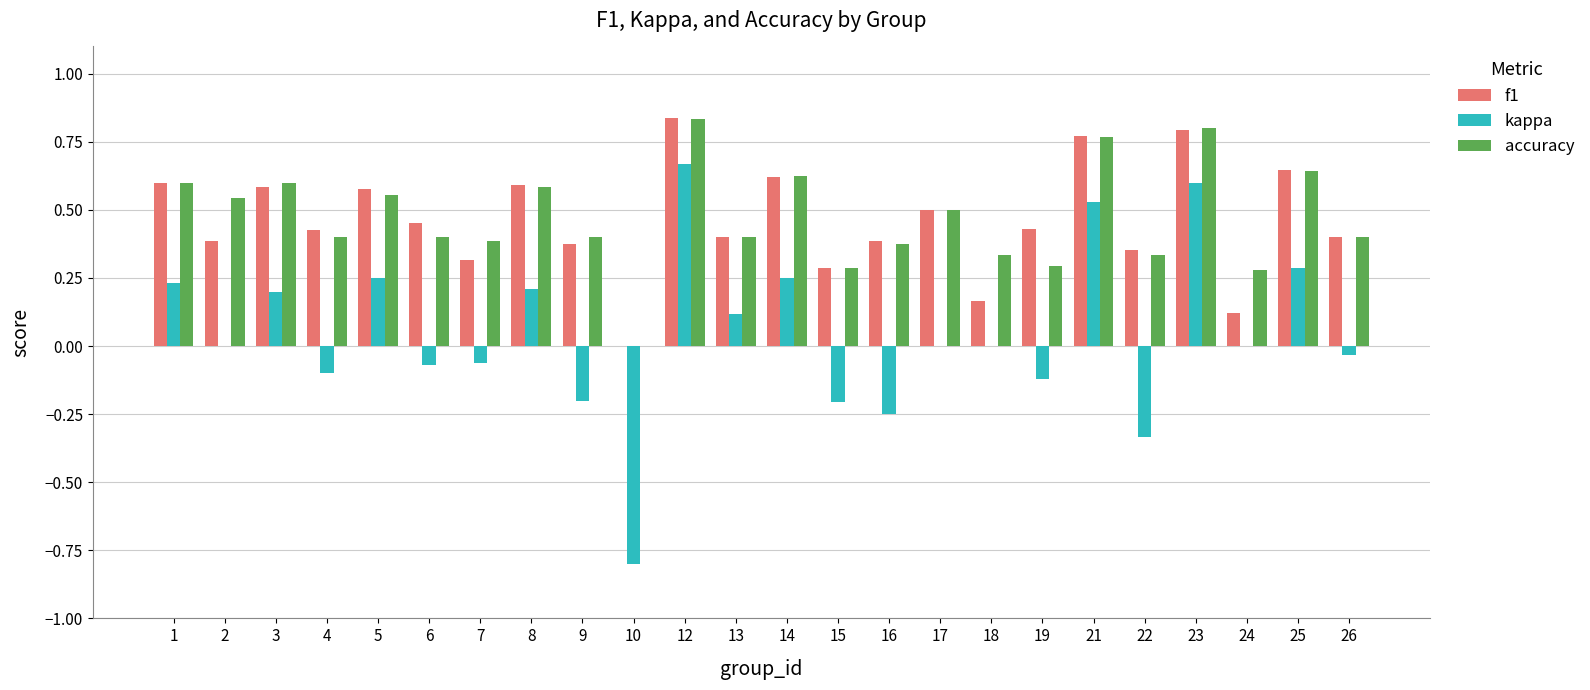

What is the sum of the f1 values at 12 and 26?

1.2